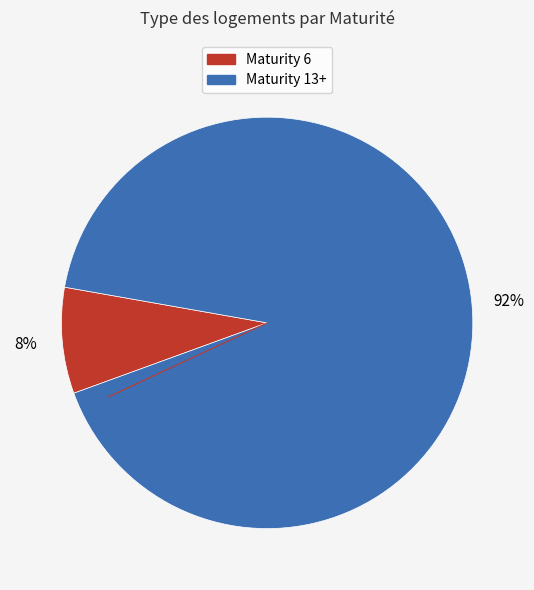

To the nearest percent, what is the average slice percentage?

50%